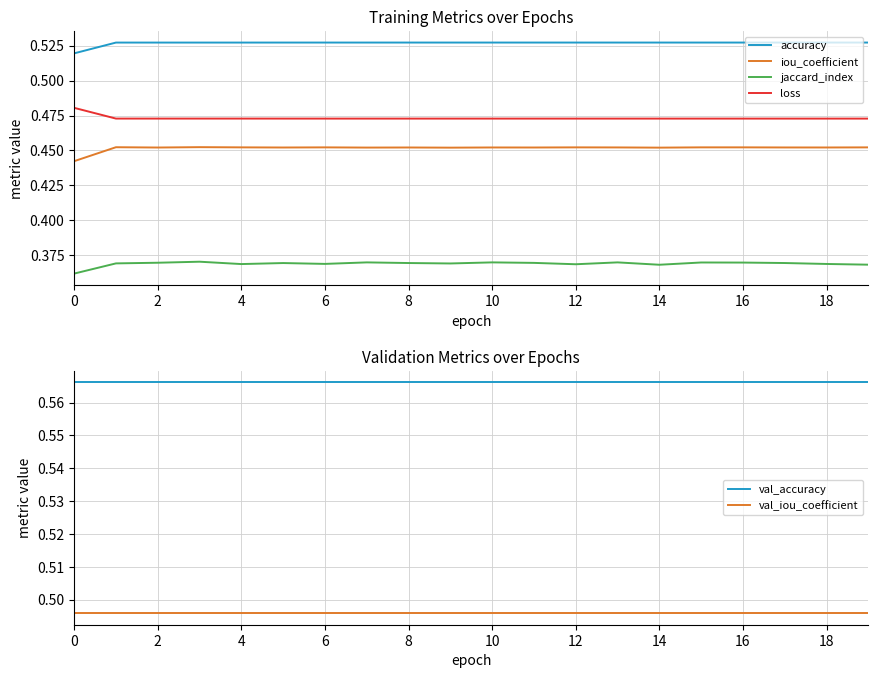

True or false: iou_coefficient and accuracy intersect in this chart.

False